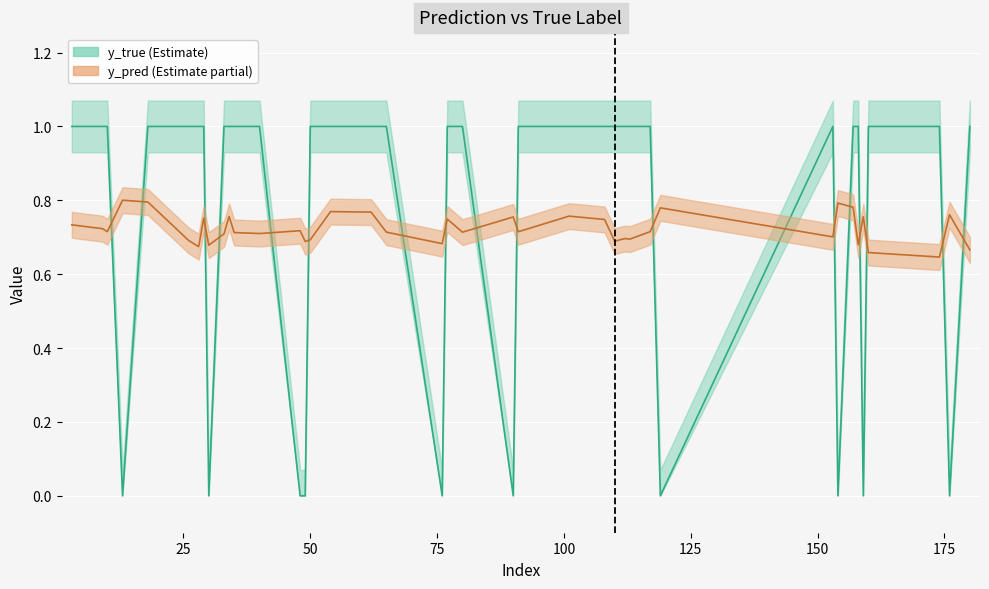

The y_true series shows 1.0 at y_true. True or false?

True